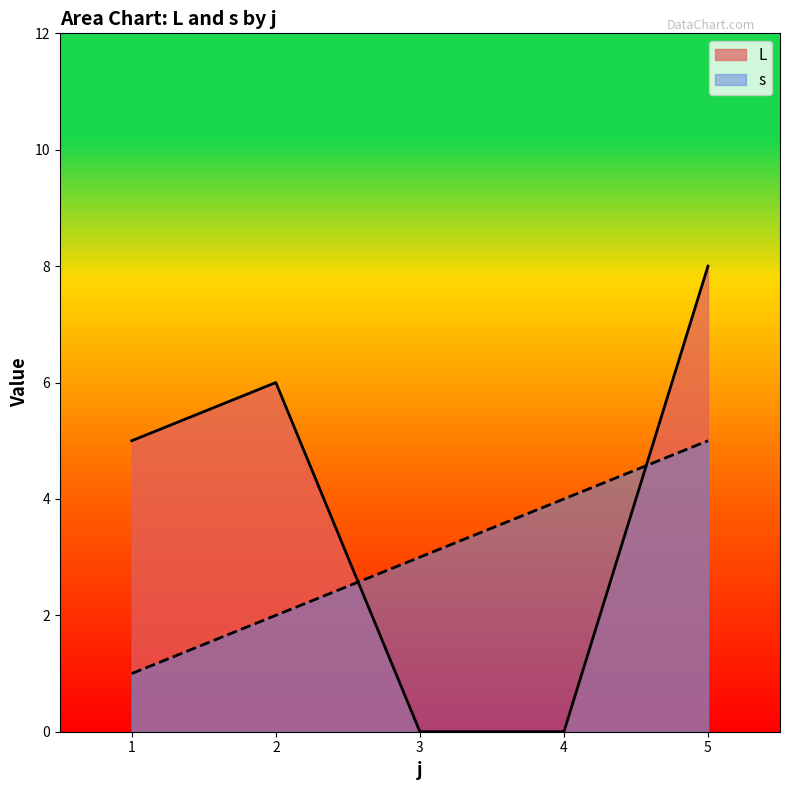

In L, how many points are higher than both neighbors (excluding endpoints)?

1